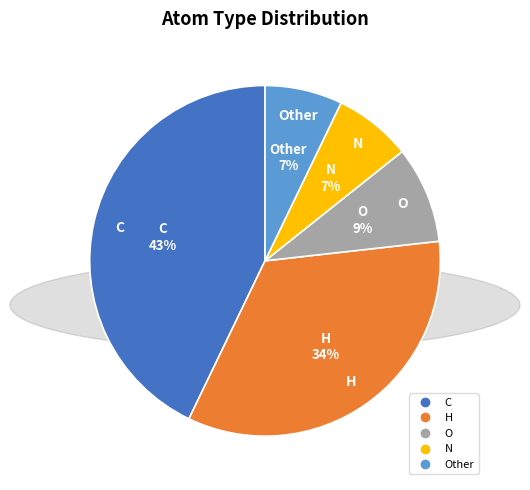

To the nearest percent, what is the average slice percentage?

20%